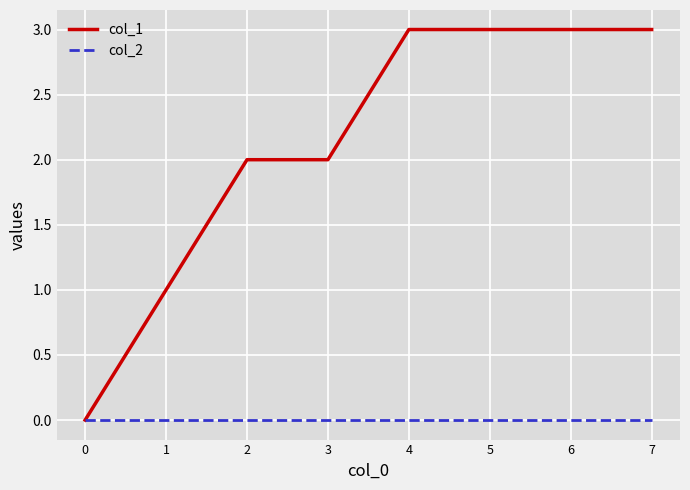

The value of col_2 at 6 is 0. True or false?

True